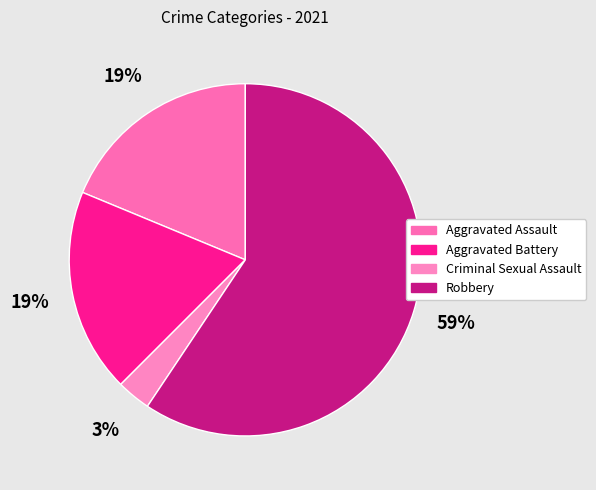

Which slice is the smallest?

Criminal Sexual Assault